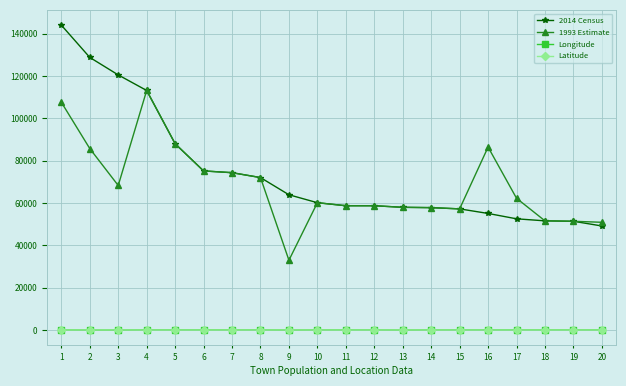

Count the number of categories in the chart.

20